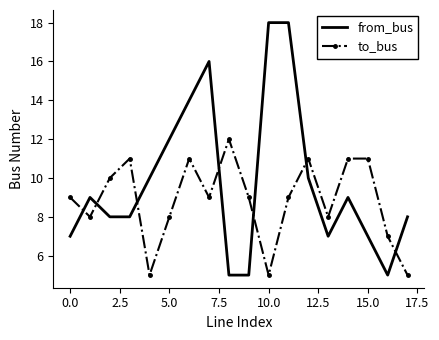

Which series has the largest total across all categories?

from_bus